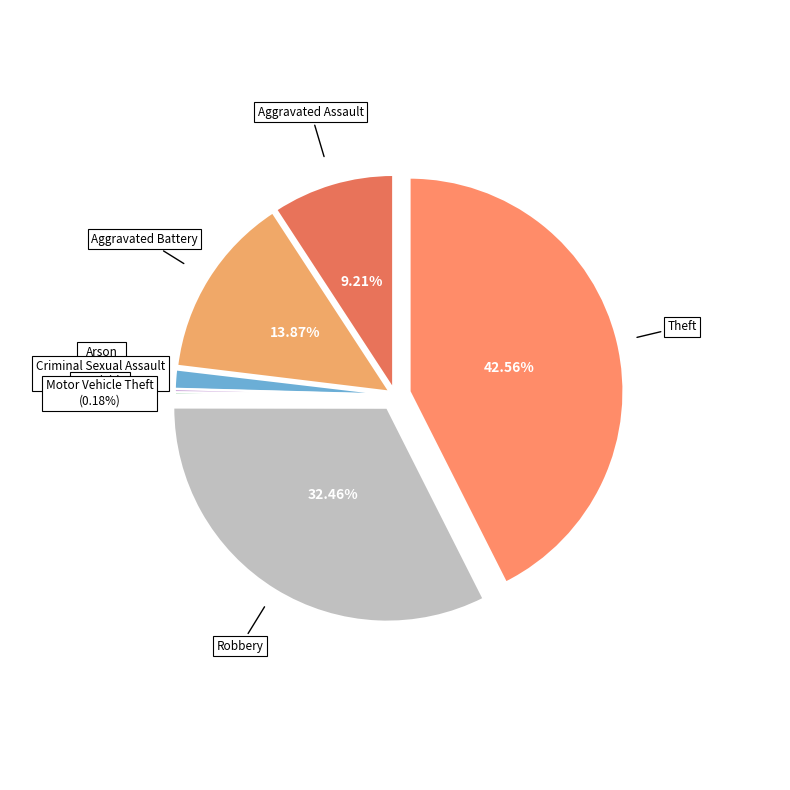

To the nearest percent, what is the average slice percentage?

12%